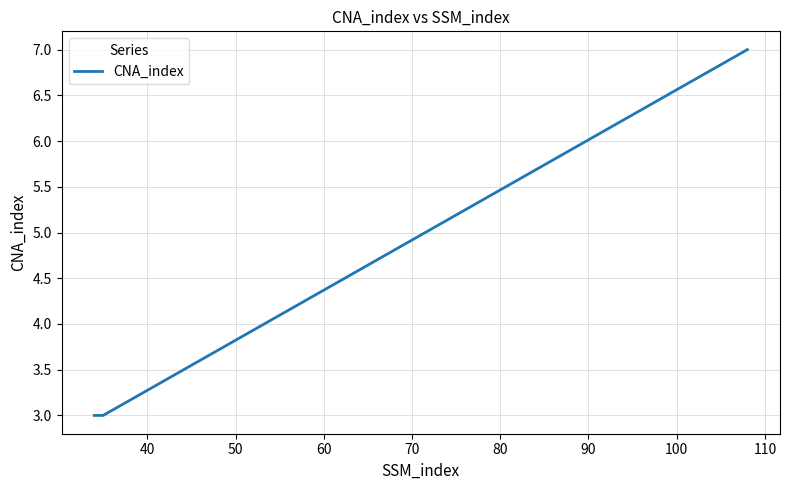

What is the difference between the maximum and second lowest values?

4